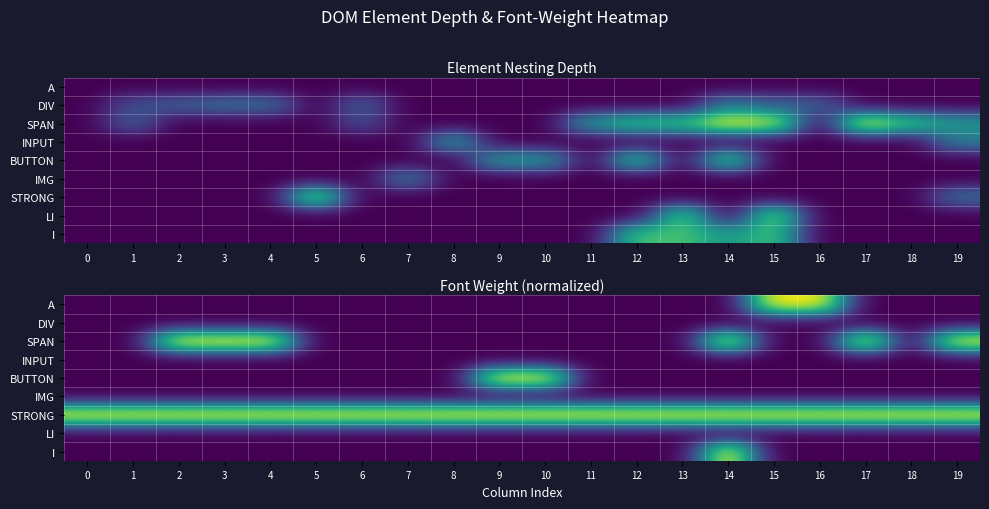

How many categories are shown in the chart?

20